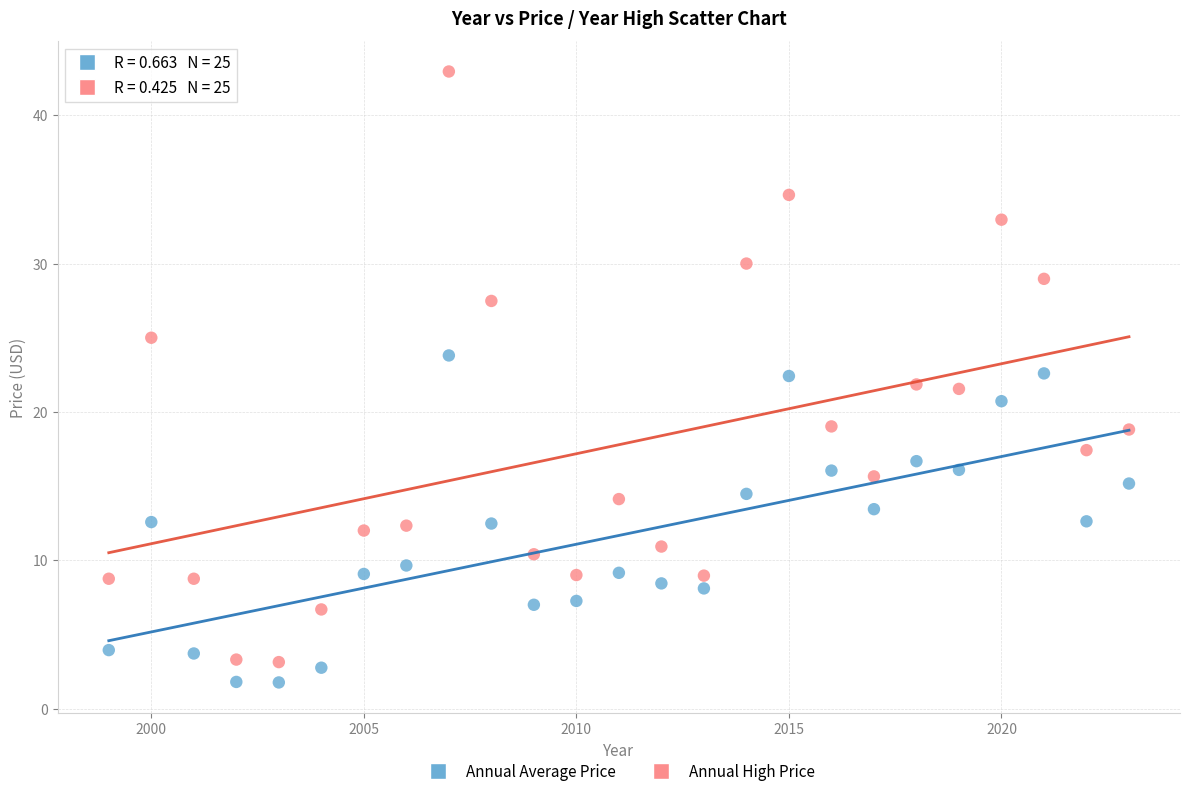

Across all data points, what is the range of Y values (max minus min)?

41.2